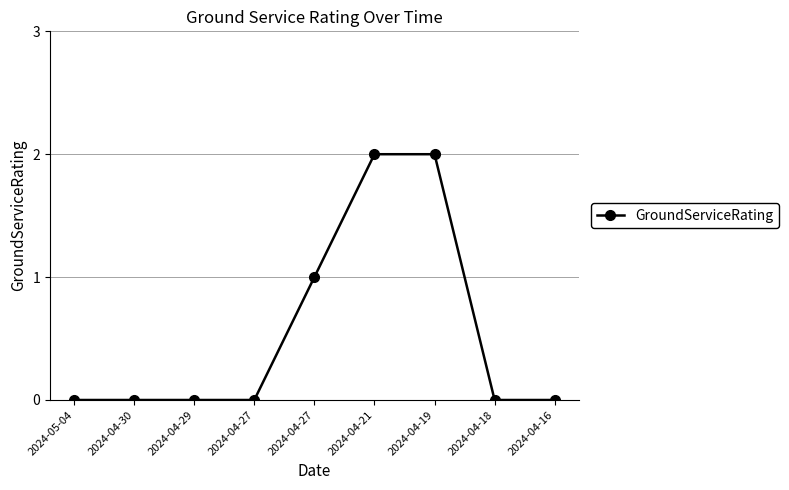

What is the label of the 8th point from the right?

2024-04-30